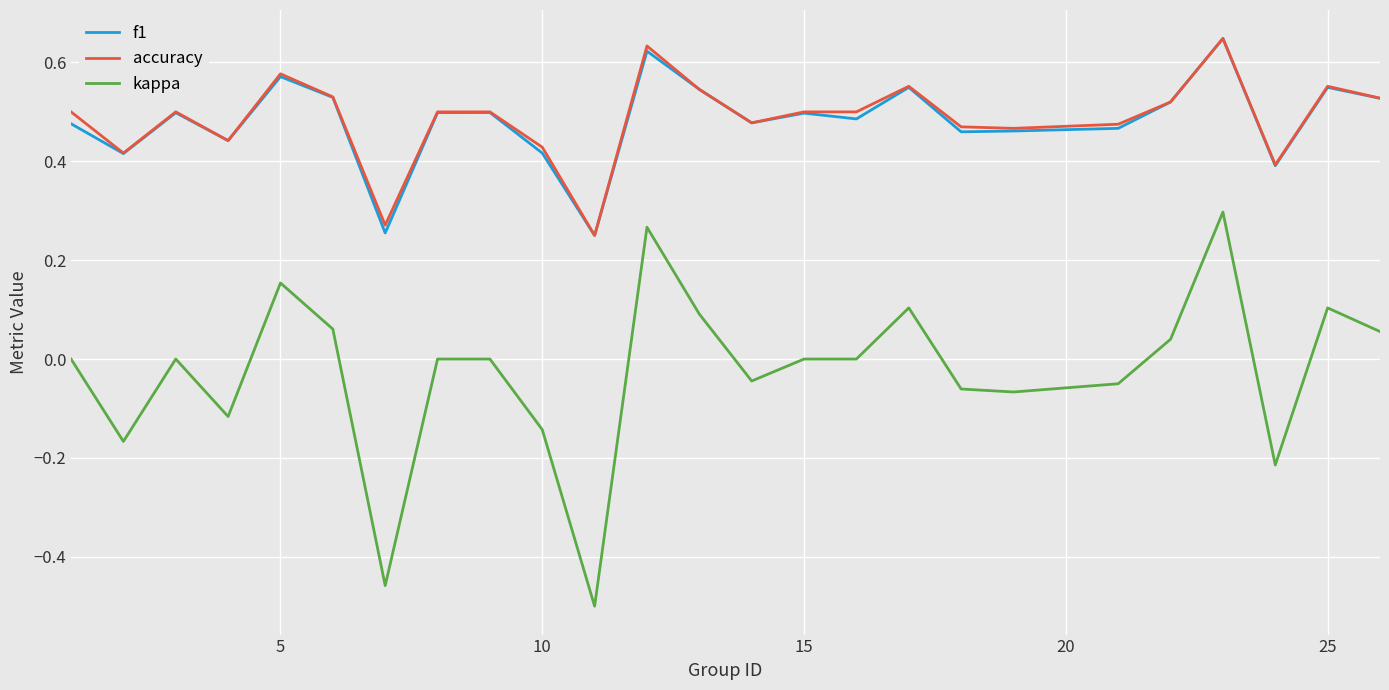

Which series has the largest range (max minus min)?

kappa